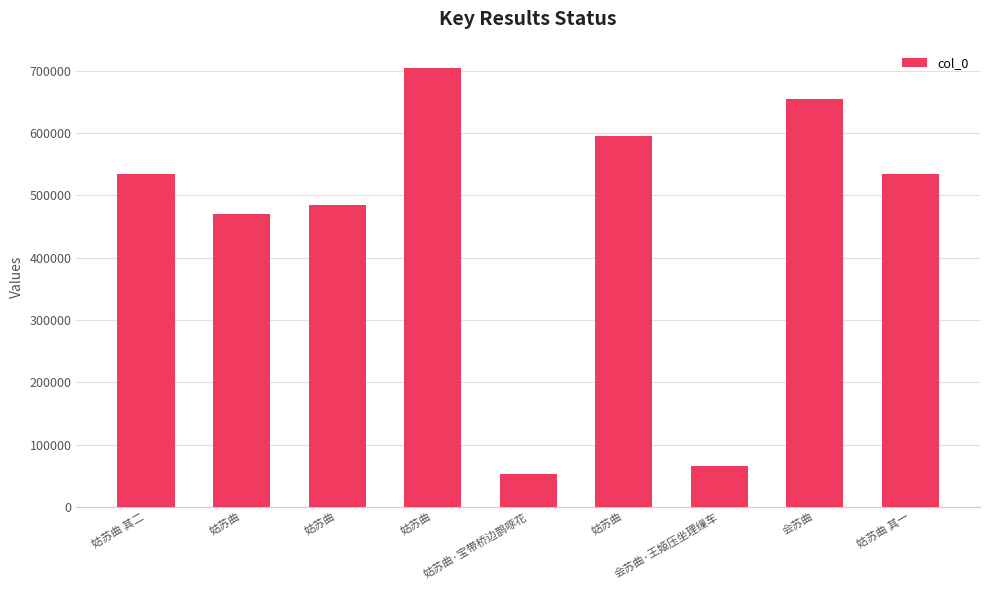

What is the average value?

454935